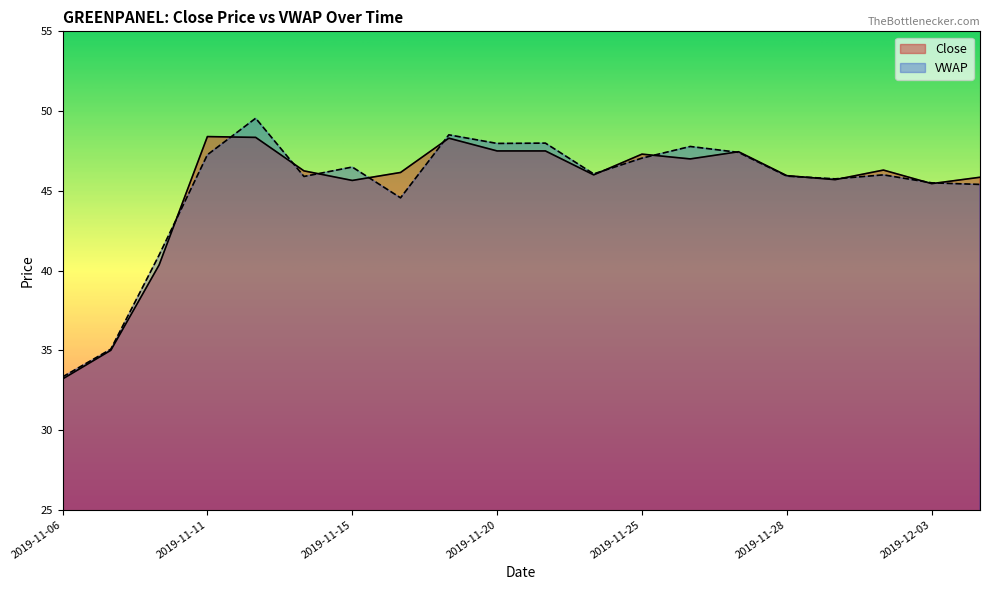

What is the difference between the Close values at 2019-11-20 and 2019-11-29?

1.8